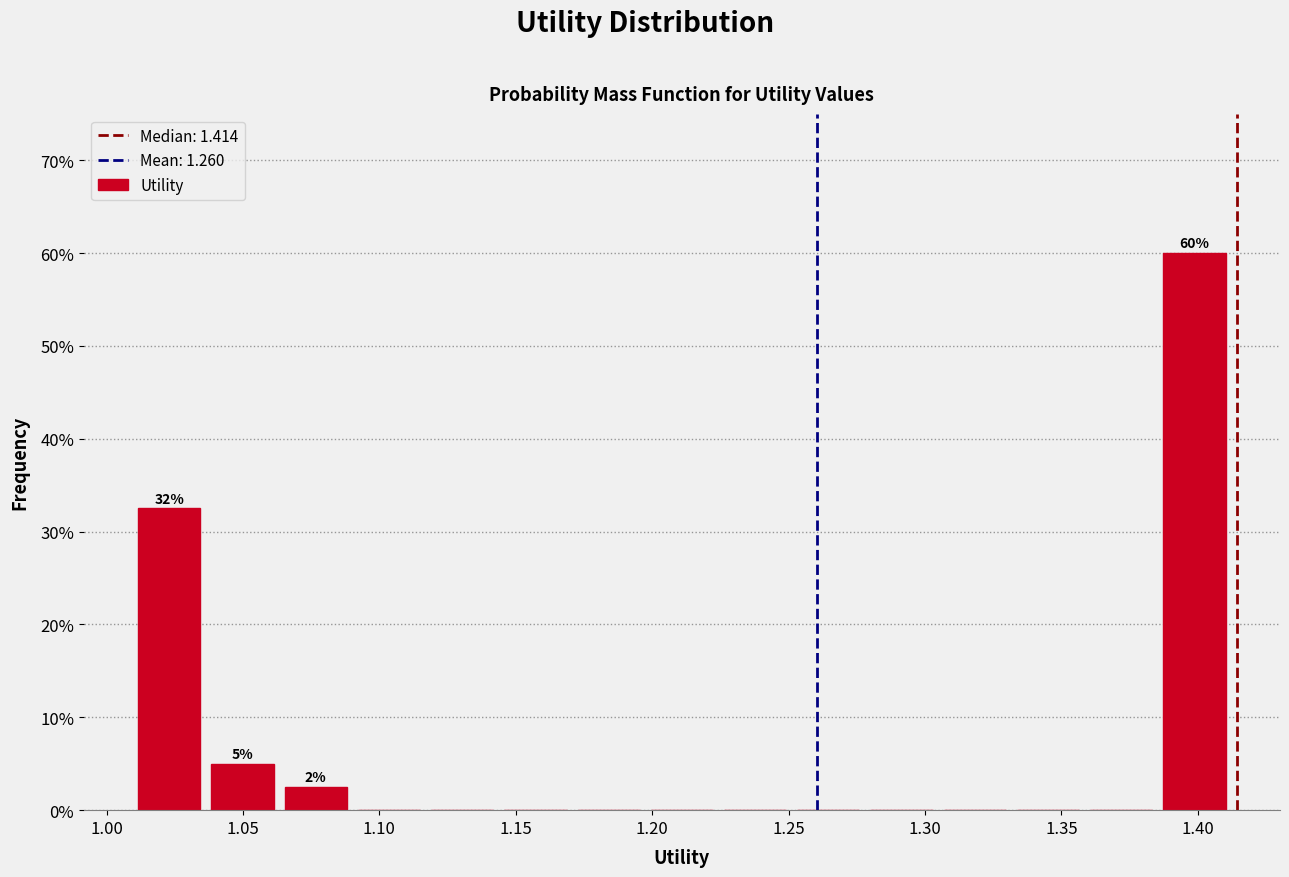

Over which range of the x-axis is the bar tallest?

1.385 to 1.415